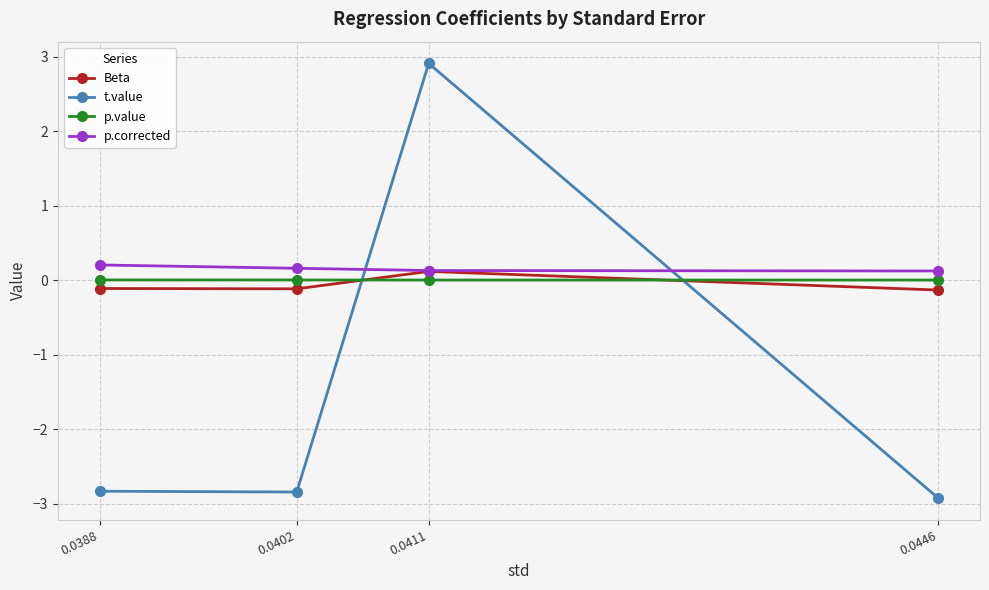

Reading right to left, list all the values displayed in this chart.

Beta: 0.0388=-0.1	0.0402=-0.1	0.0411=0.1	0.0446=-0.1
t.value: 0.0388=-2.8	0.0402=-2.8	0.0411=2.9	0.0446=-2.9
p.value: 0.0388=0.0	0.0402=0.0	0.0411=0.0	0.0446=0.0
p.corrected: 0.0388=0.2	0.0402=0.2	0.0411=0.1	0.0446=0.1